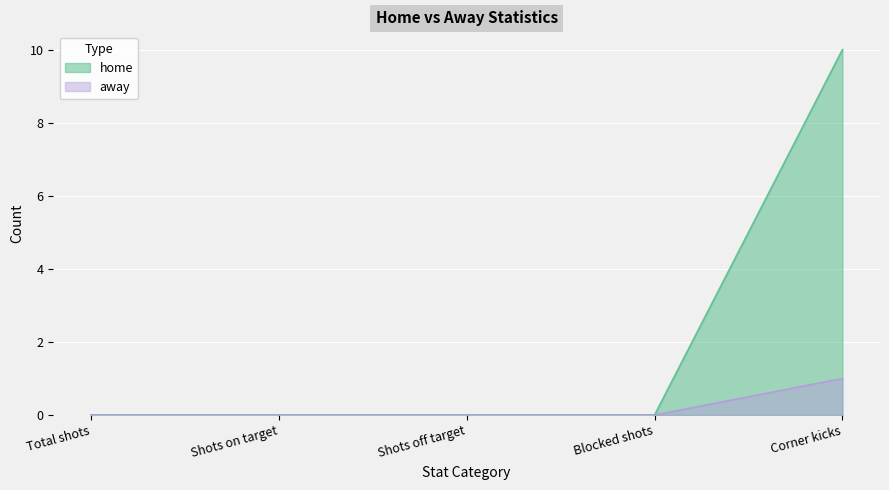

What is the label of the 4th point from the left?

Blocked shots